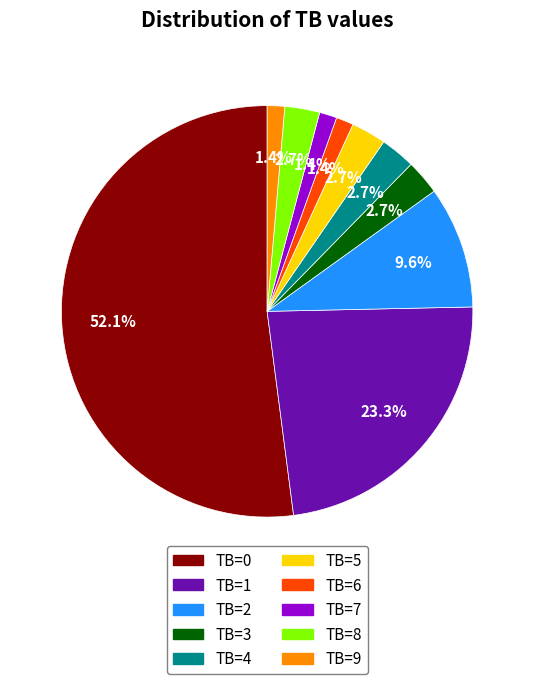

The TB=9 slice represents 11% of the pie. True or false?

False